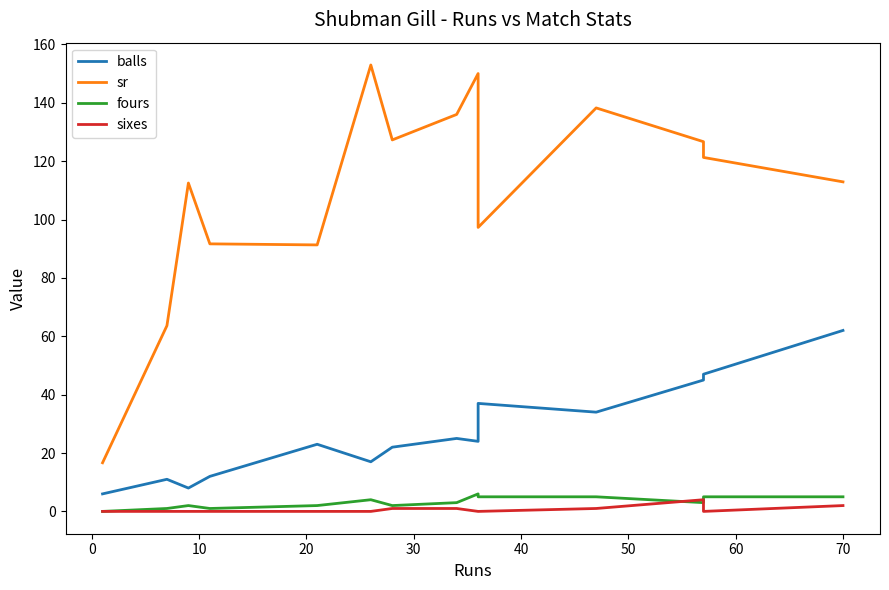

Where do sixes and fours first cross each other?

10 and 11